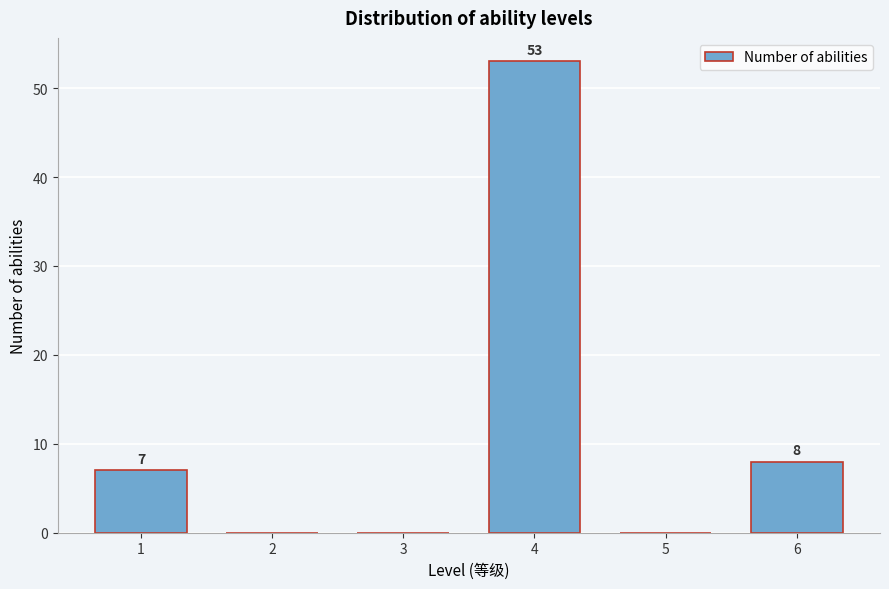

Reading left to right, list all the values displayed in this chart.

1=7	2=0	3=0	4=53	5=0	6=8